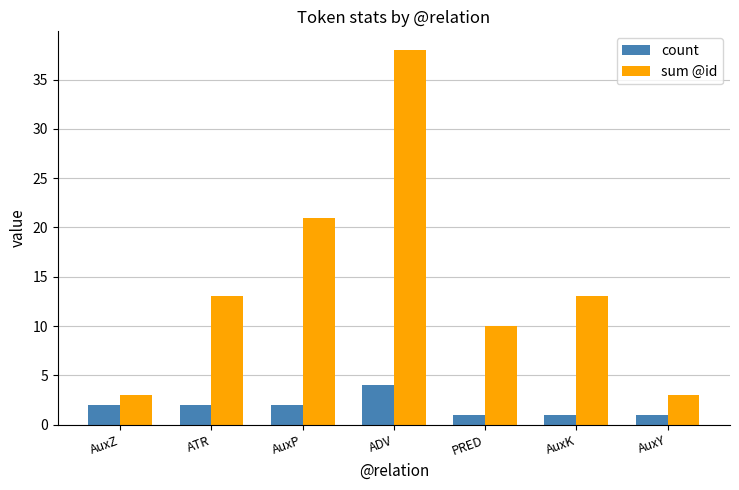

How many data points in count are less than 2?

3